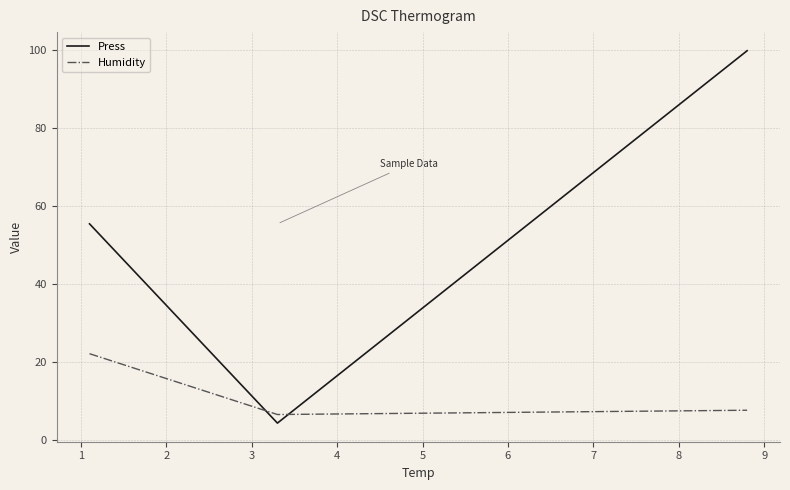

Which series has the widest spread of values?

Press